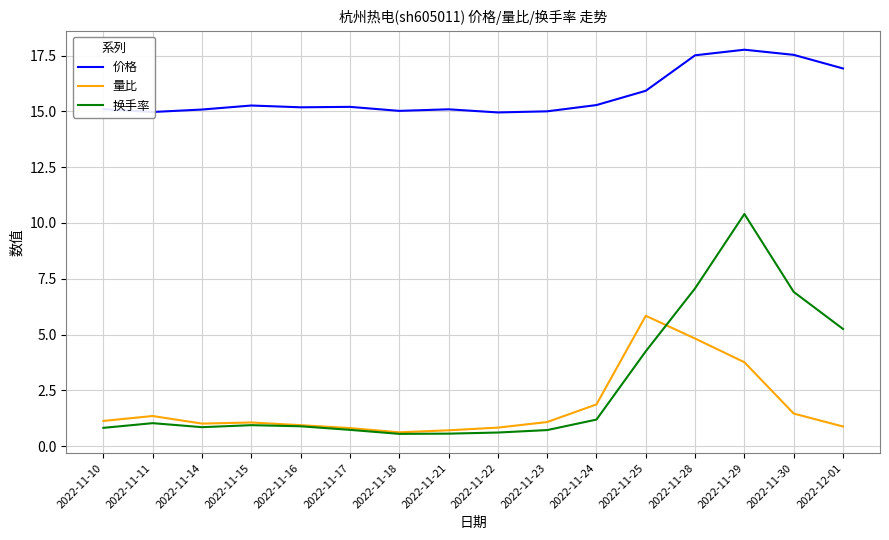

In 换手率, how many points are higher than both neighbors (excluding endpoints)?

3